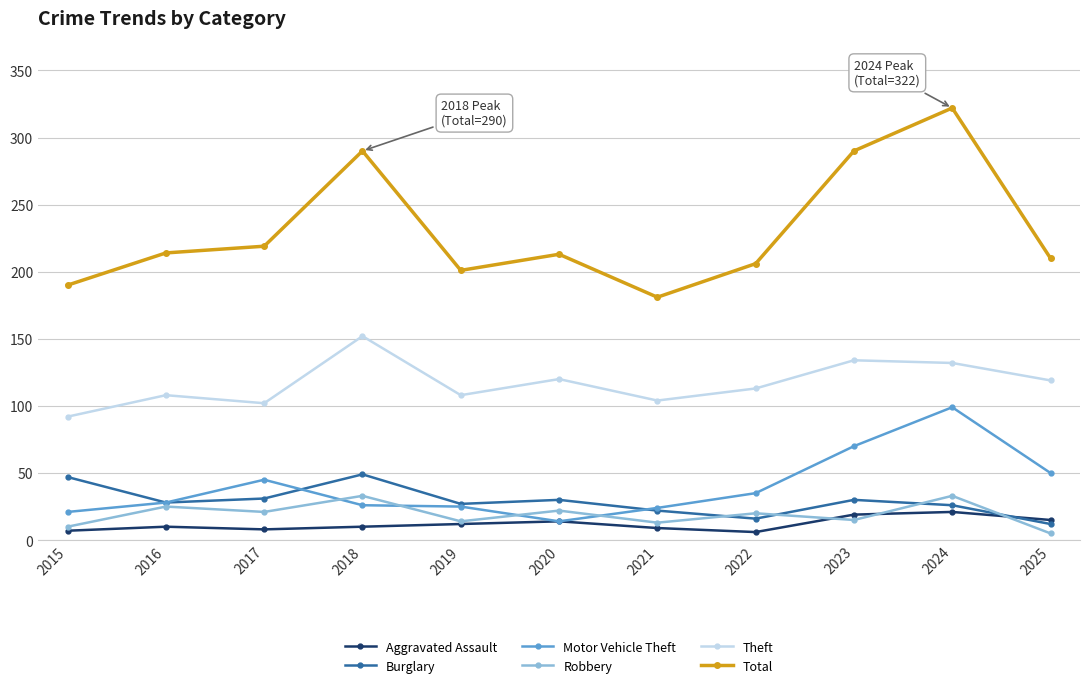

True or false: Total and Theft cross at least once.

False